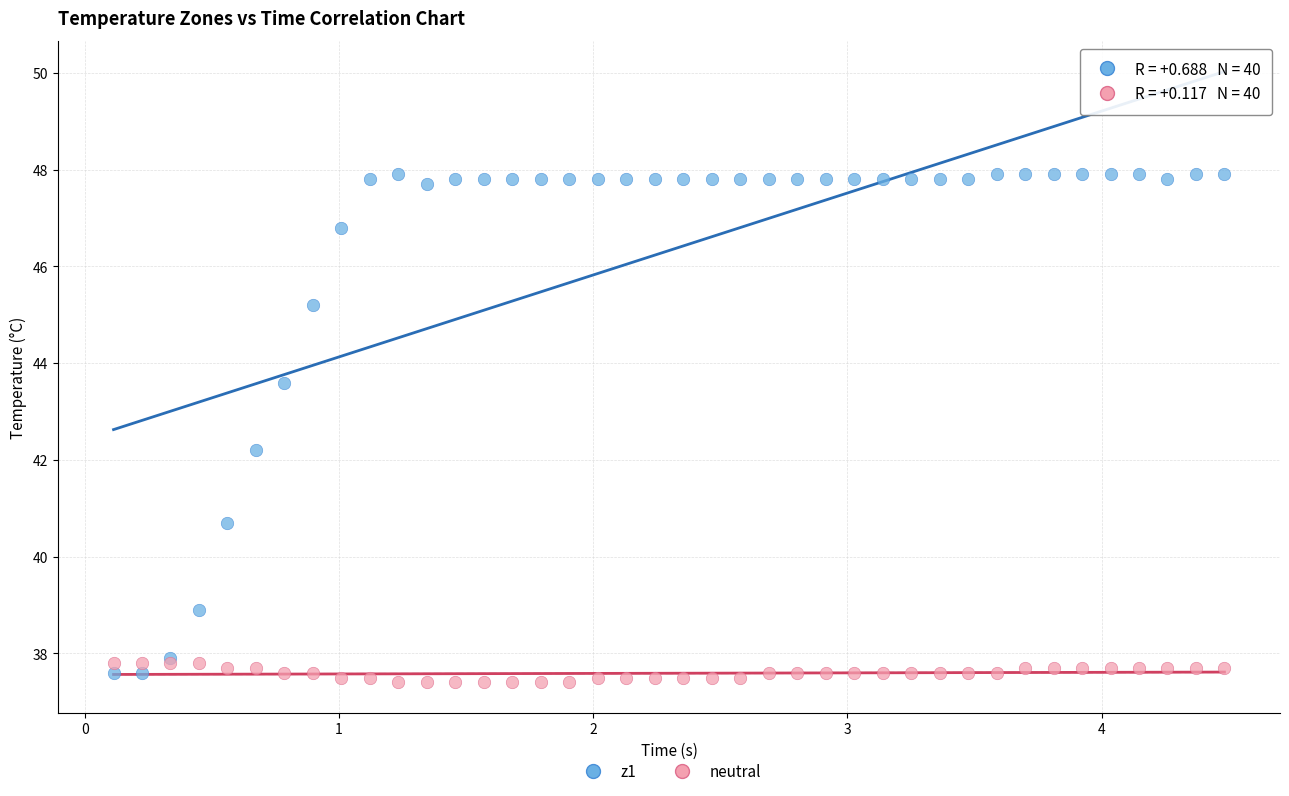

What is the X range (max minus min) for the scatter plot?

4.4